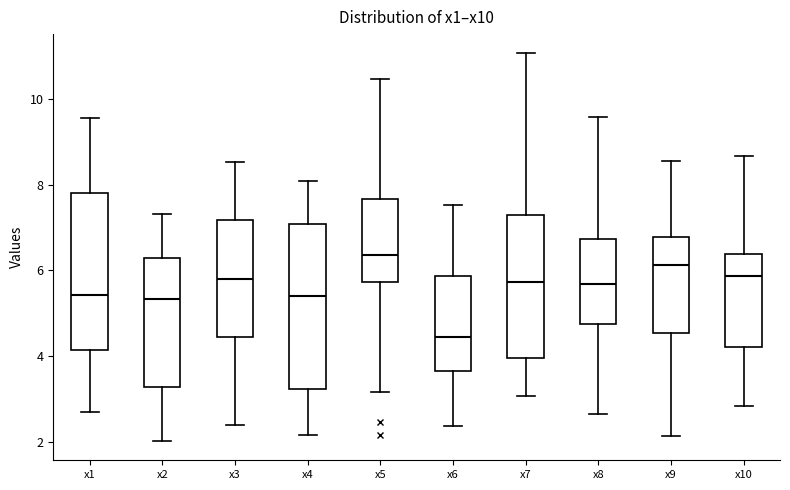

Which box's median line is the lowest?

x6